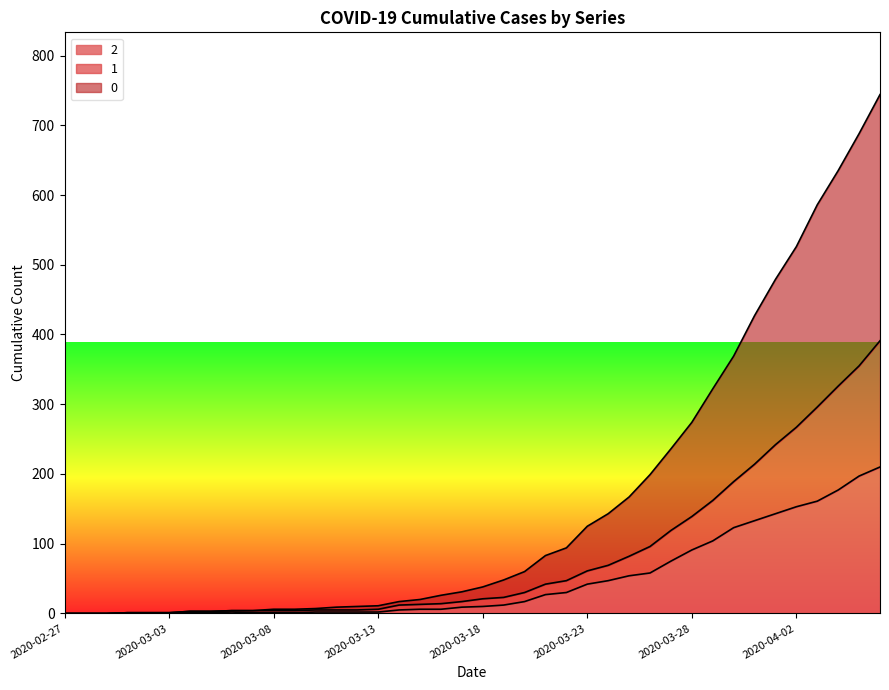

What is the label of the 31st point from the left?

2020-03-28